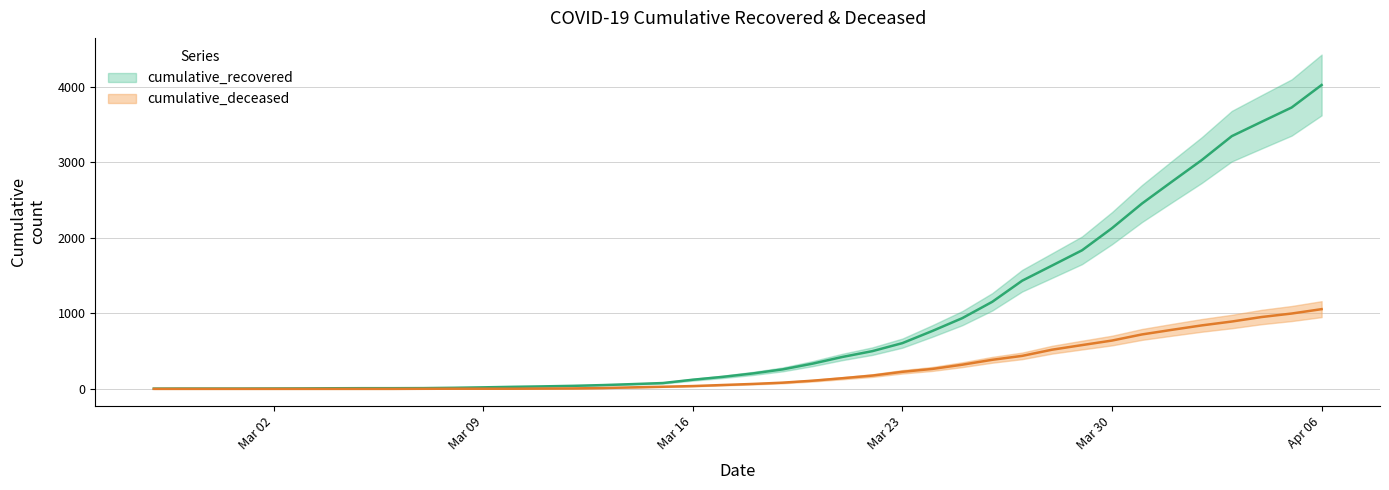

True or false: cumulative_recovered has more than 2 points higher than both neighbors.

False